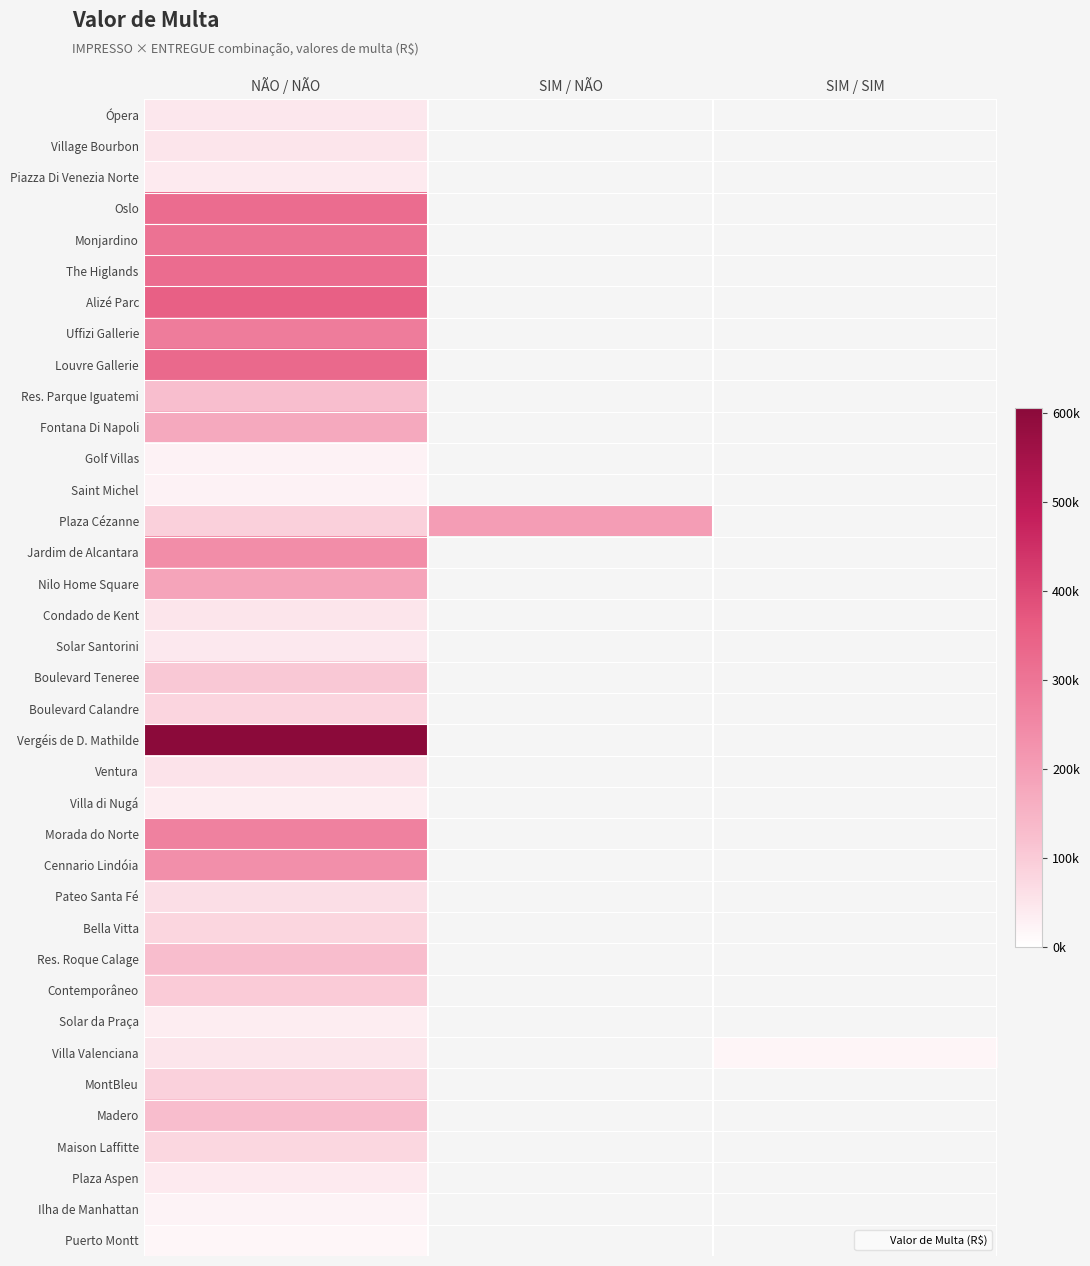

Is the value of Vergéis de D. Mathilde at SIM / NÃO greater than the value of Alizé Parc at SIM / NÃO?

No